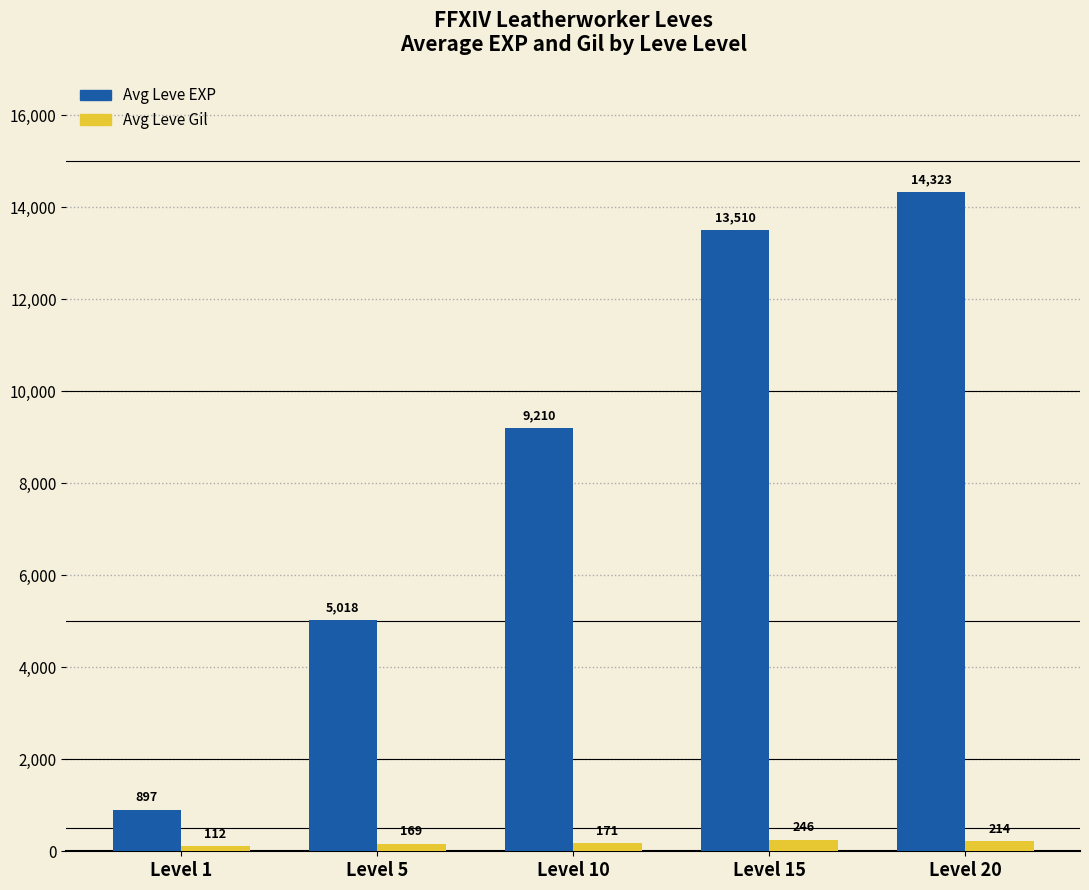

How many categories are shown in the chart?

5